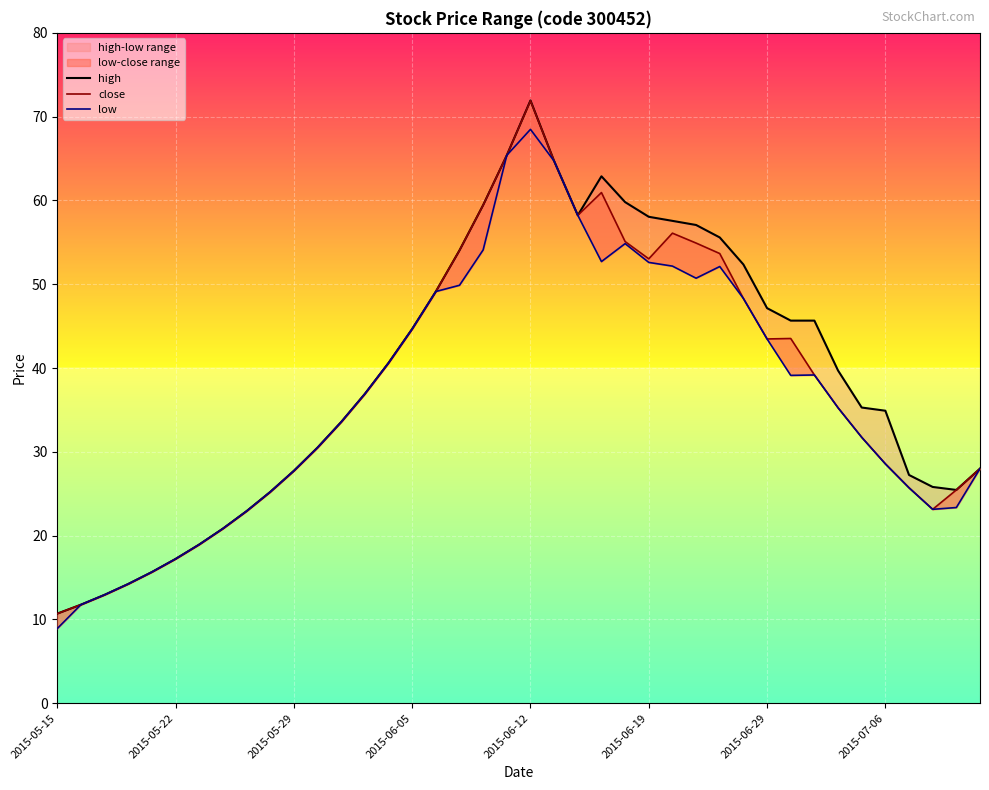

At how many categories does at least one series exceed 17?

35